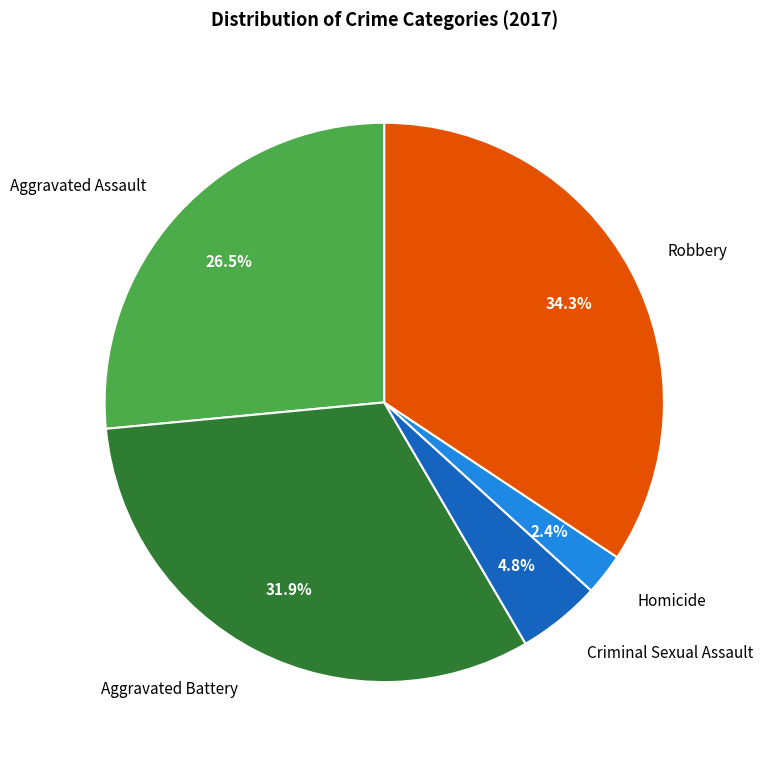

How many segments does this pie chart have?

5